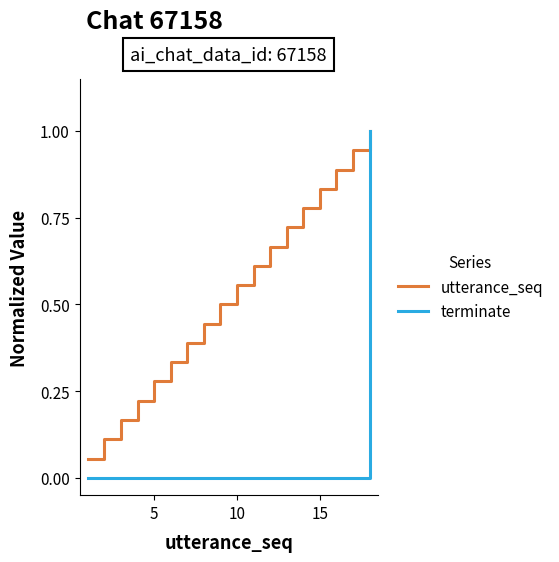

What is the maximum value shown in the chart?

1.0